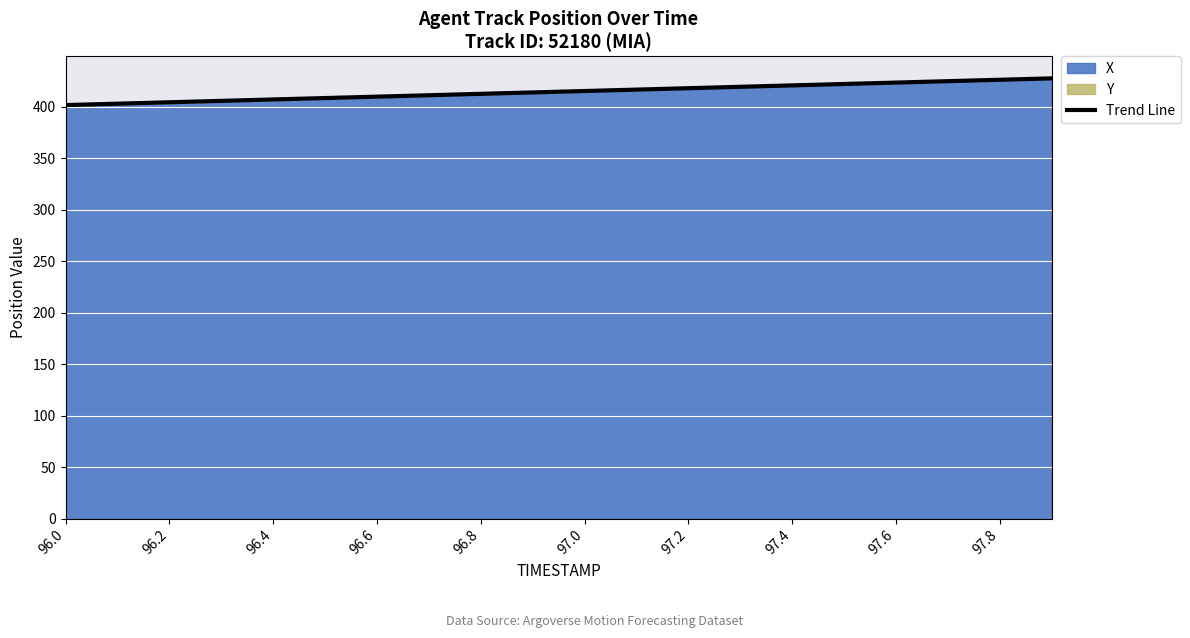

What is the maximum value shown in the chart?

427.6